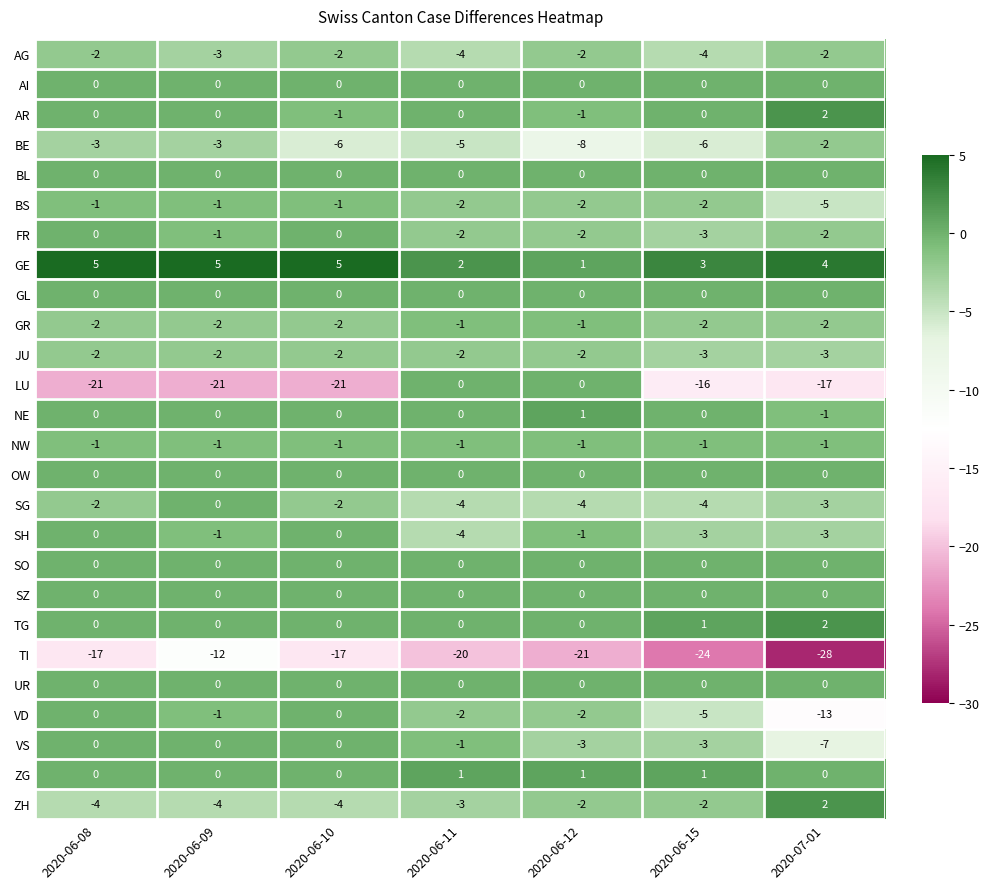

Which category has the lowest value in the BS series?

2020-07-01